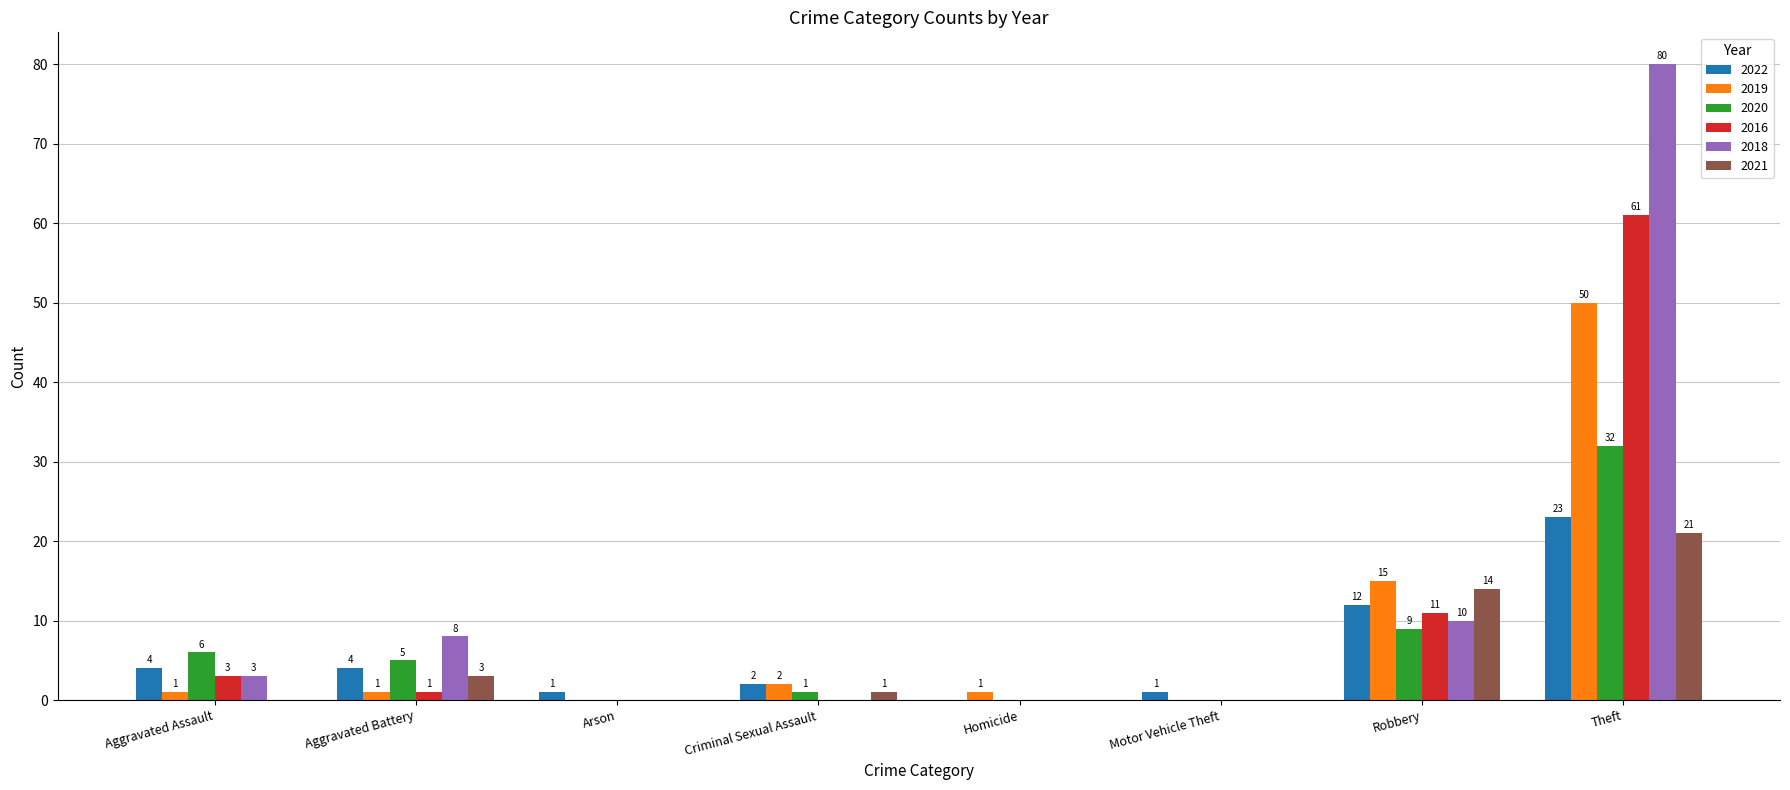

What is the greatest value displayed?

80